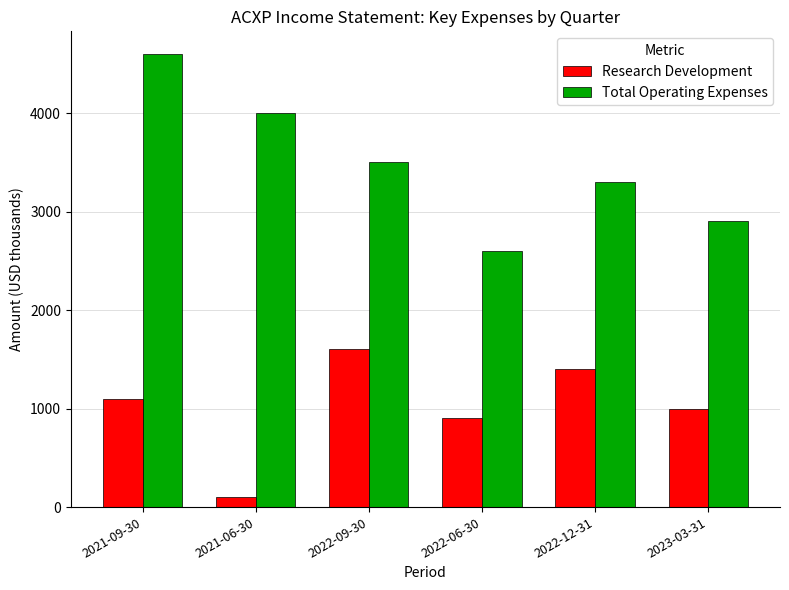

Which series has the largest range (max minus min)?

Total Operating Expenses